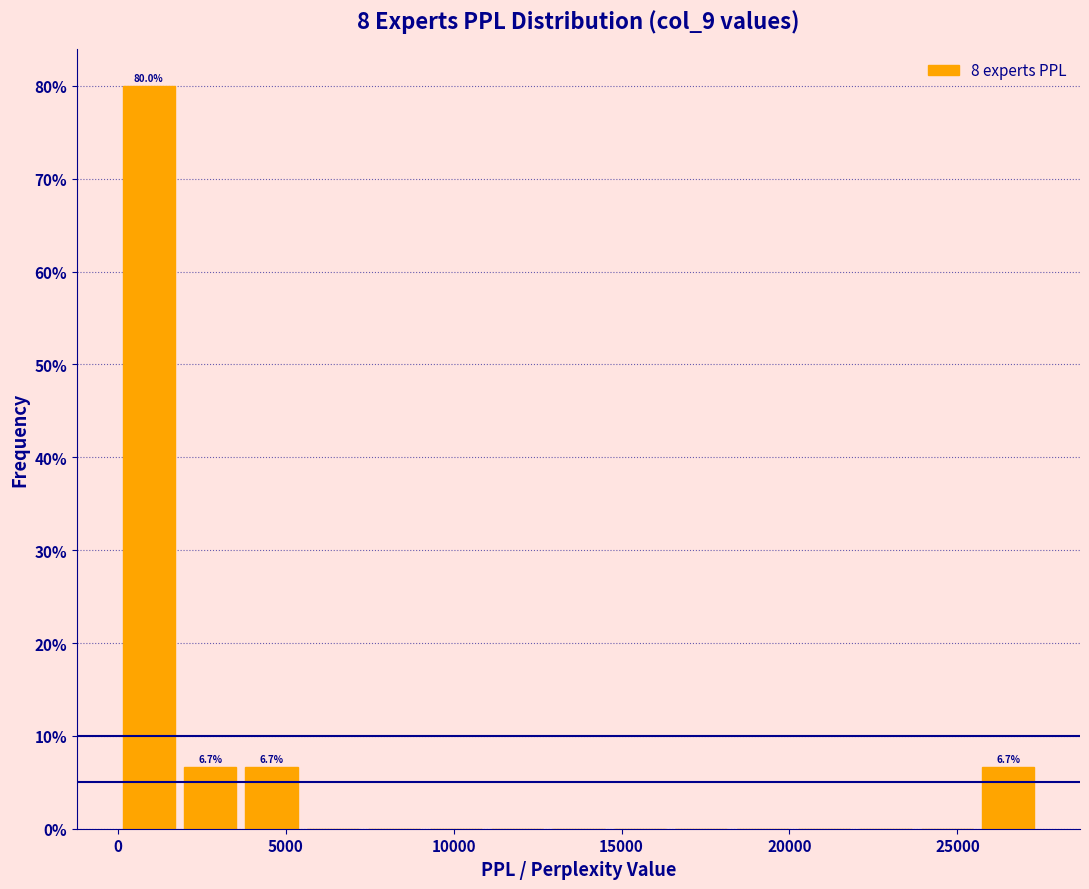

Around what value on the x-axis is the tallest bar? Give the approximate position of its centre, as read against the axis.

1000